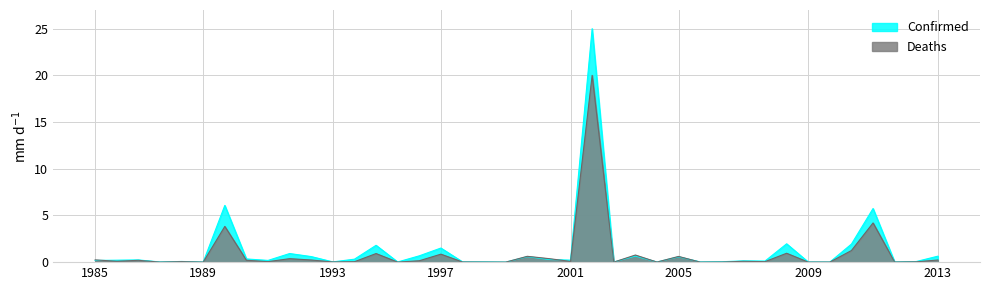

After their last crossing, which series has the higher values: Confirmed or Deaths?

Confirmed